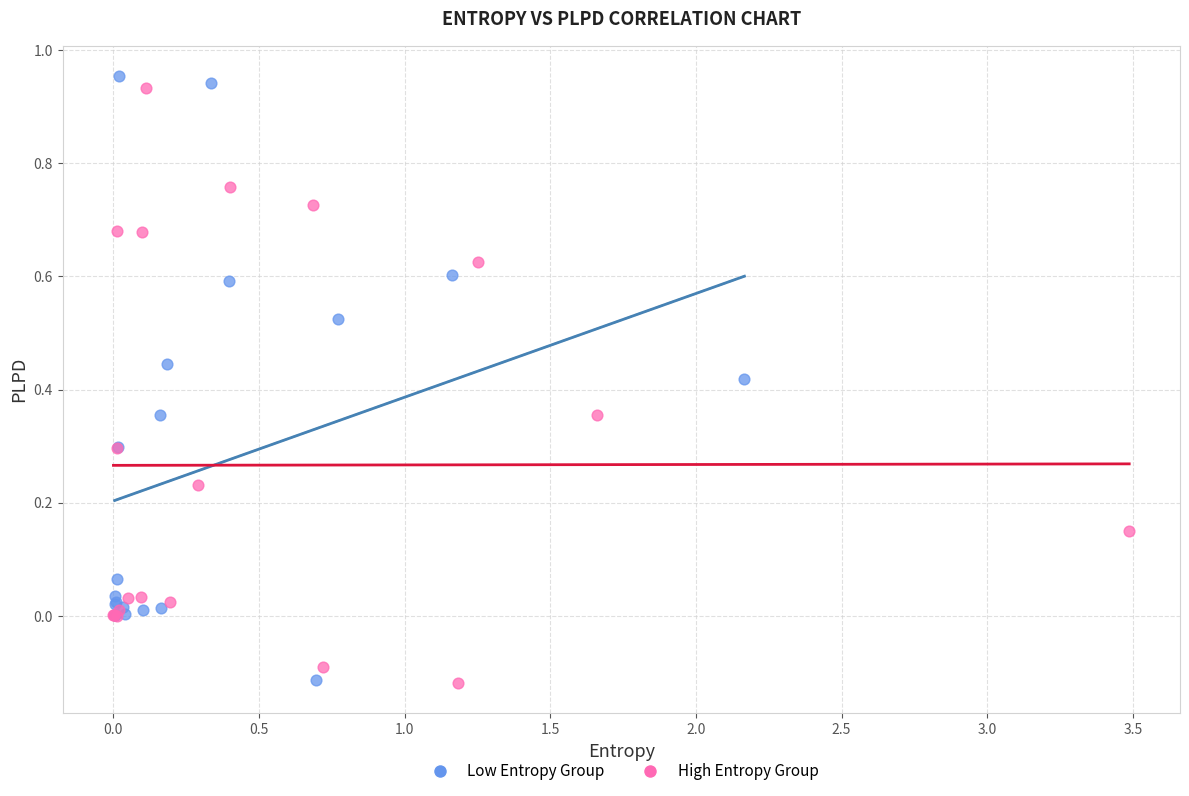

What are all the series names shown in the legend?

Low Entropy Group, High Entropy Group